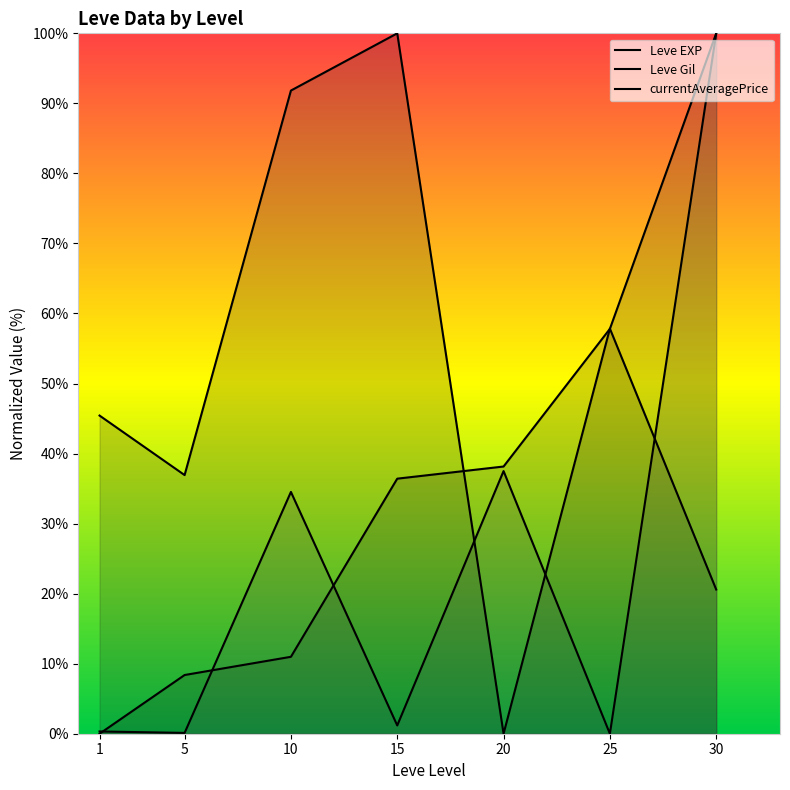

Which series has the largest total across all categories?

Leve Gil